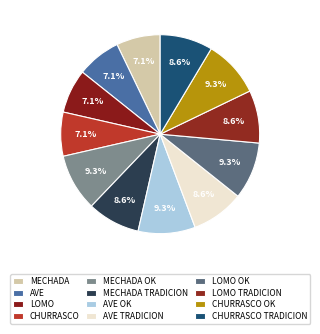

Is it true that AVE TRADICION is 1% of the pie?

False